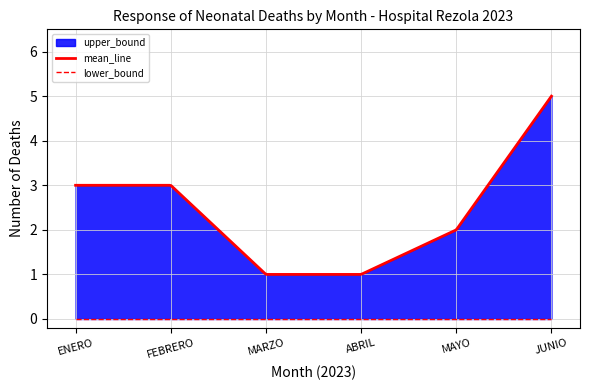

The mean_line series shows 0.9 at JUNIO. True or false?

False